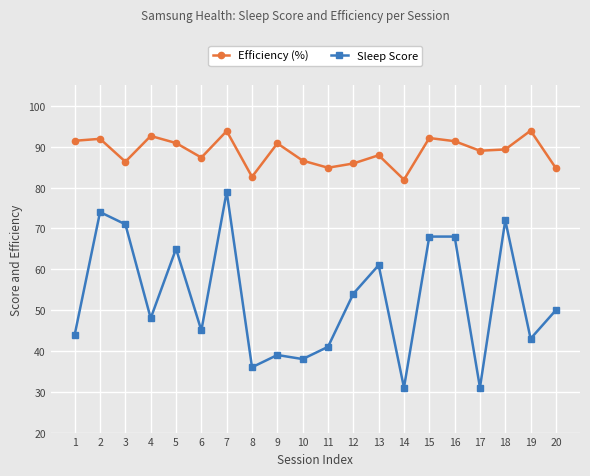

List the series in order of their peak value, lowest first.

Sleep Score, Efficiency (%)